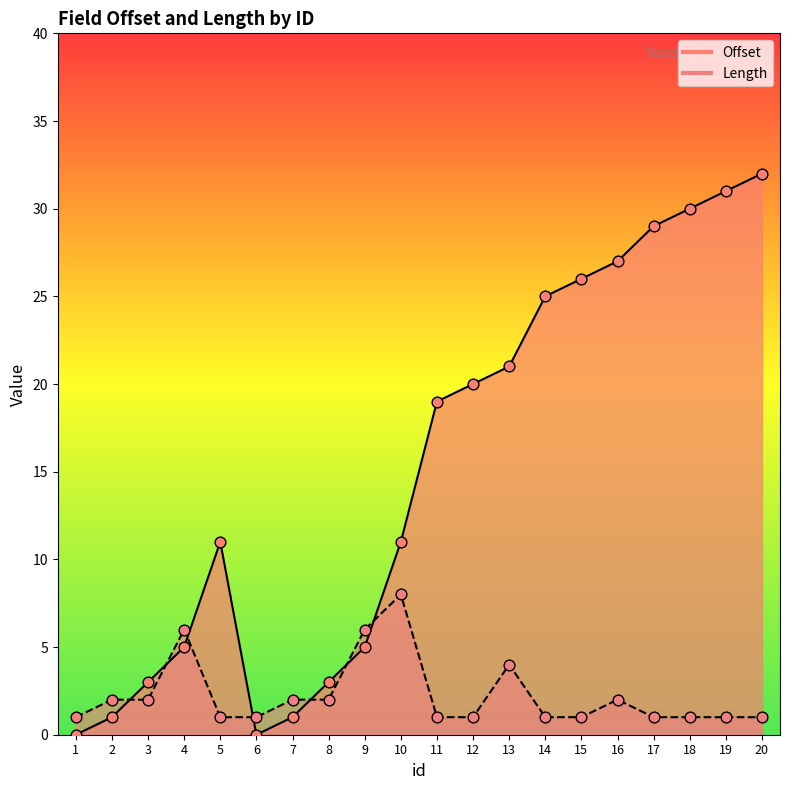

At how many categories does at least one series exceed 25?

6